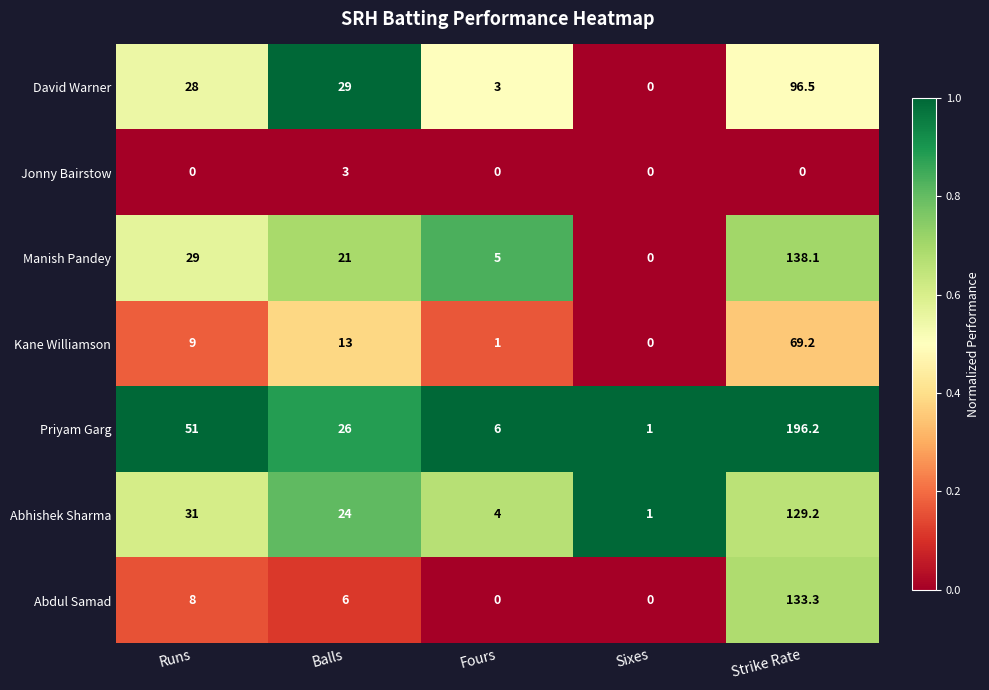

At which category is the sum across all series the highest?

Strike Rate